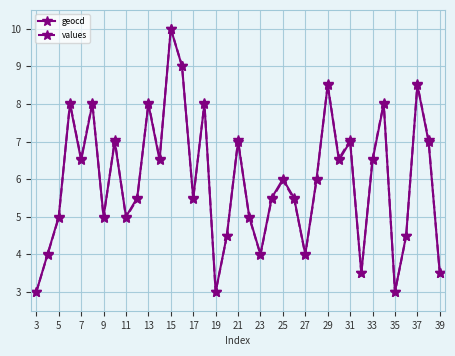

How many series are shown in this chart?

2